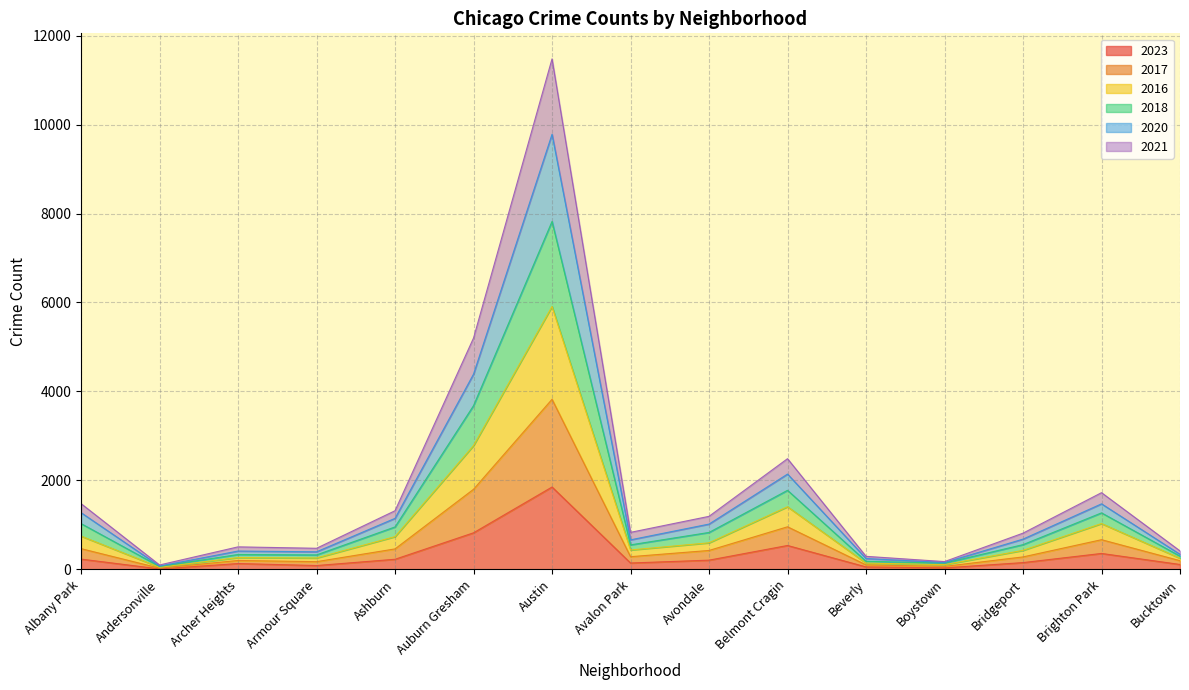

True or false: 2020 has a value of 5180 at Austin.

False